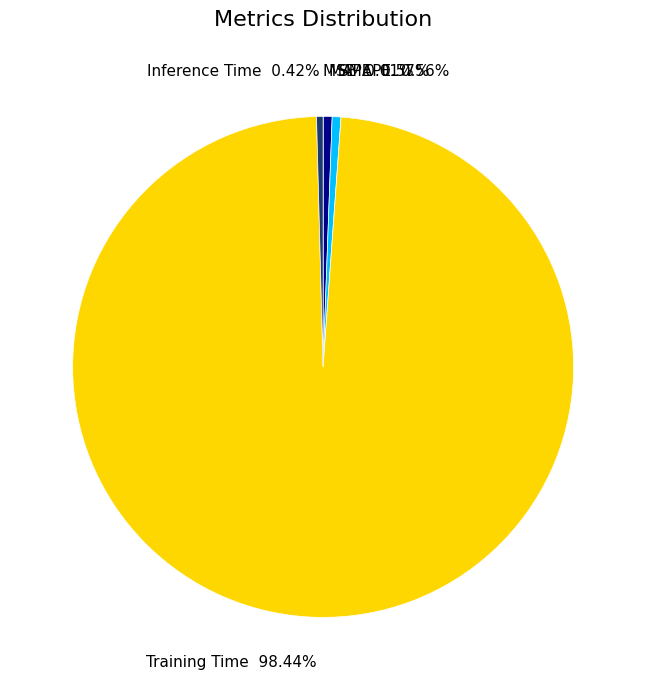

Is it true that SMAPE is 11% of the pie?

False